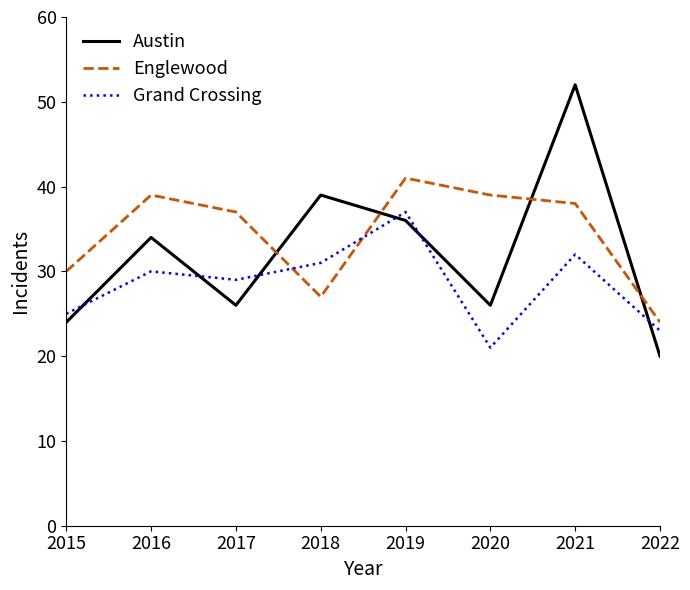

What are all the series names shown in the legend?

Austin, Englewood, Grand Crossing